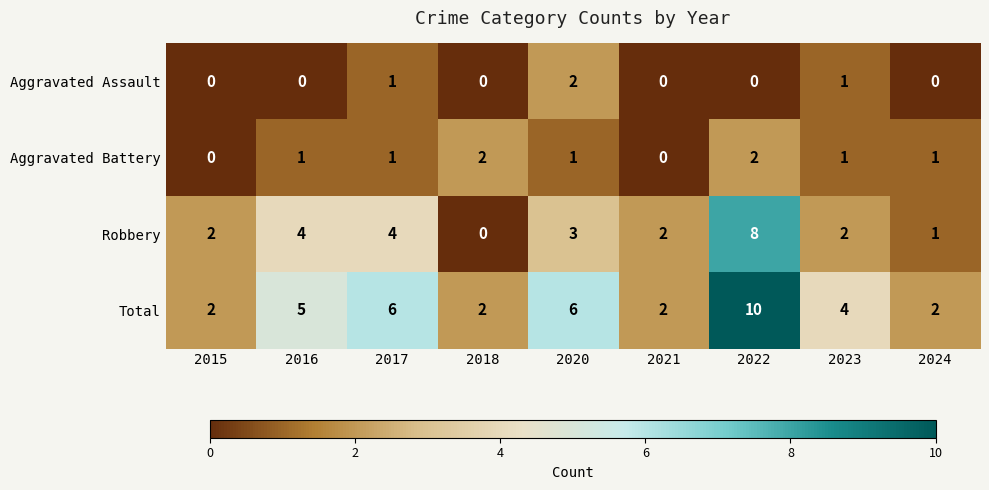

What is the sum of all Aggravated Assault values?

4